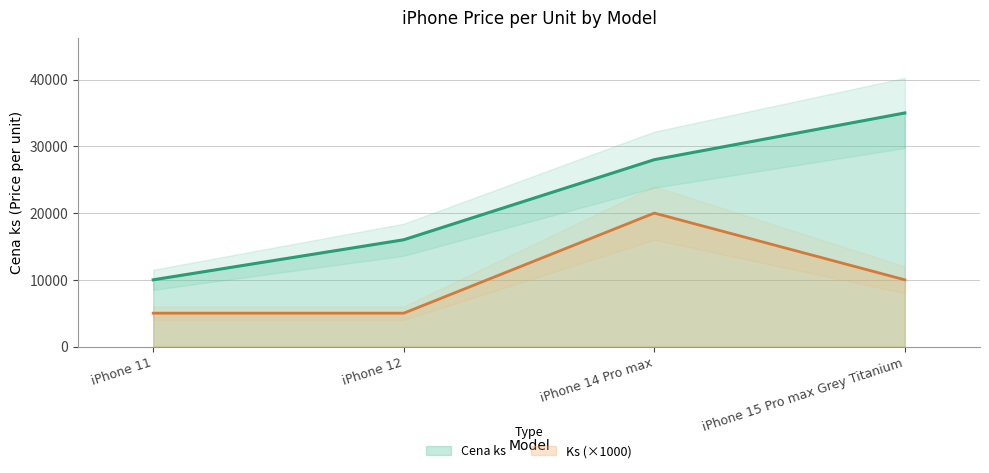

Reading left to right, what are all the values shown in this chart?

iPhone 11=10000	iPhone 12=16000	iPhone 14 Pro max=28000	iPhone 15 Pro max Grey Titanium=35000